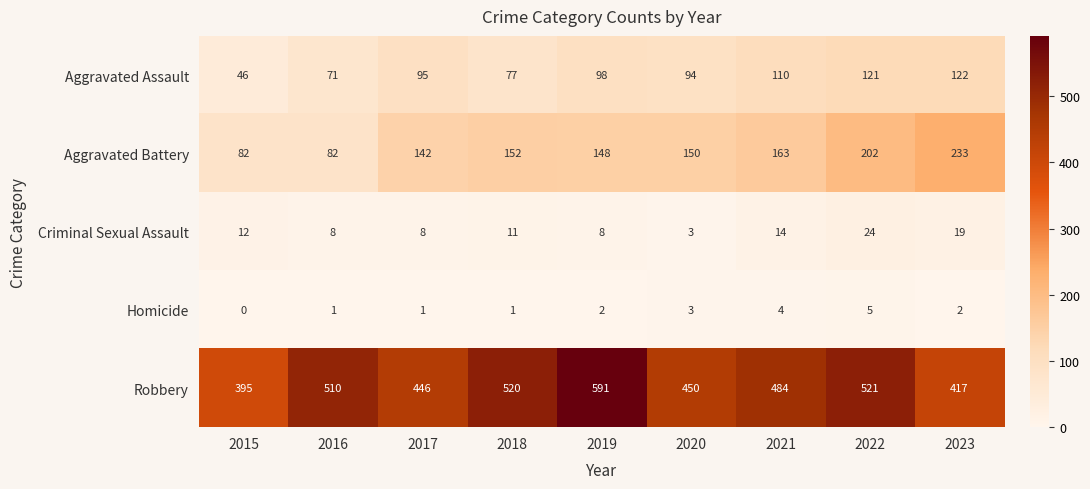

Which series has the widest spread of values?

Robbery